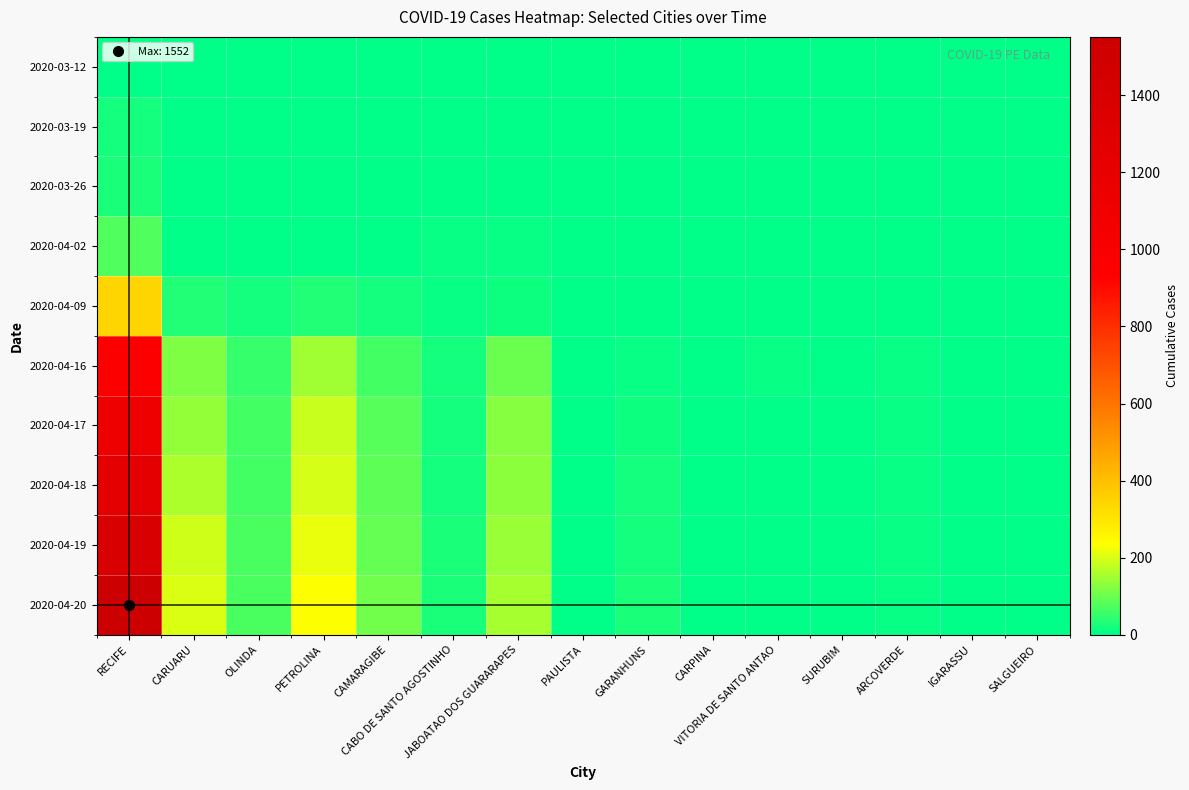

Between CAMARAGIBE and PETROLINA, which is larger?

CAMARAGIBE